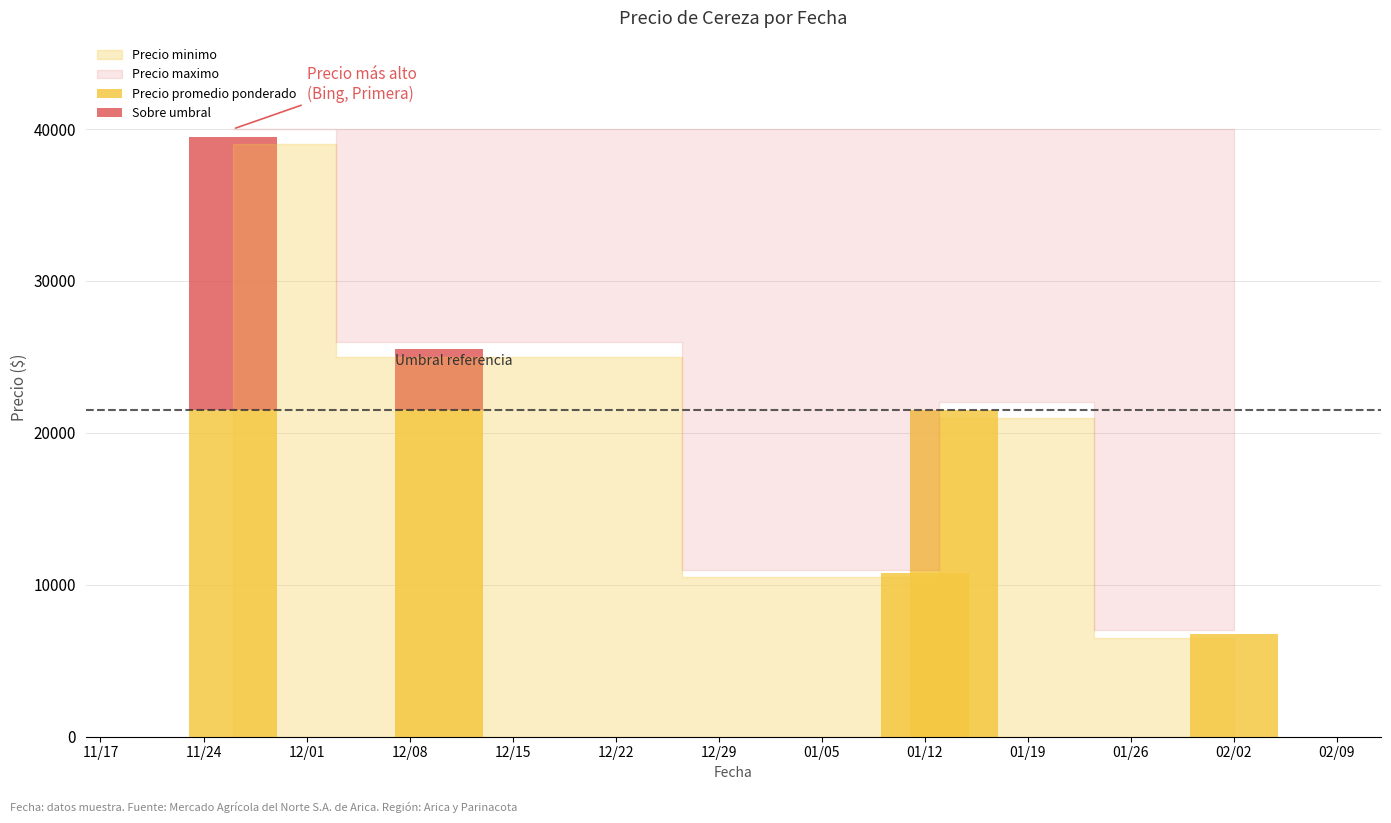

Are the bars horizontal?

No